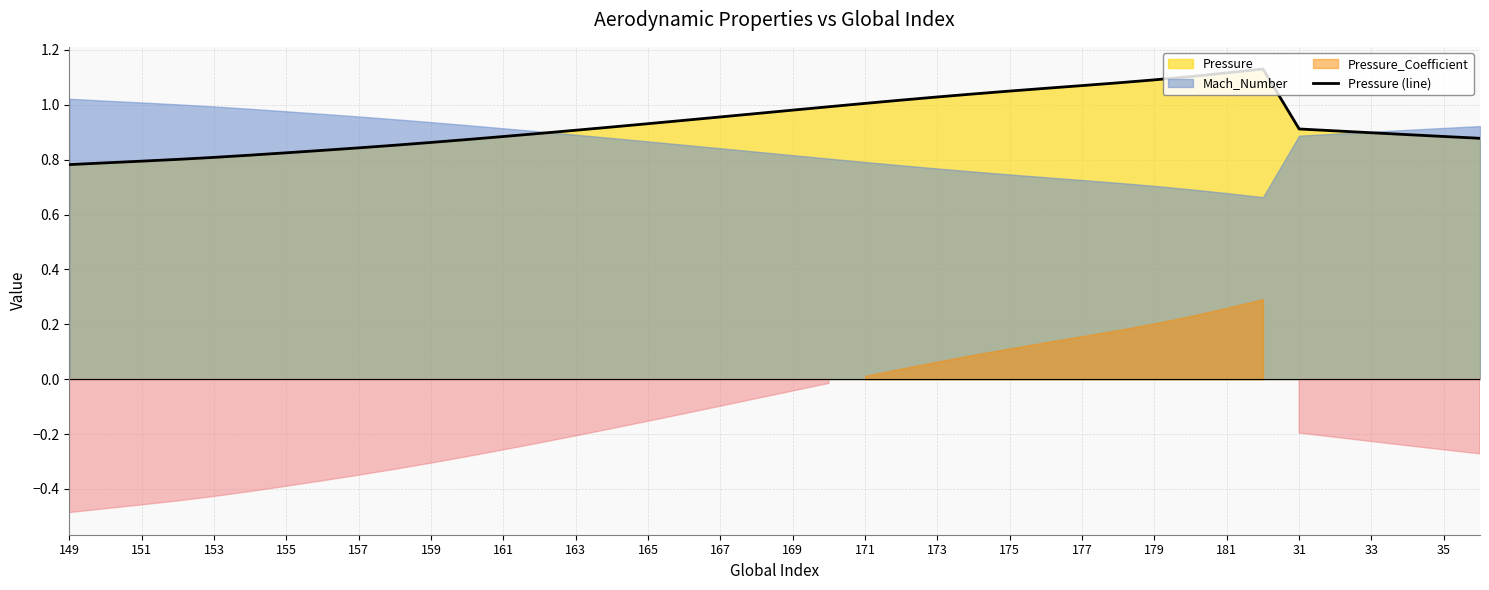

How many interior local peaks (higher than both neighbors) does the data have?

1